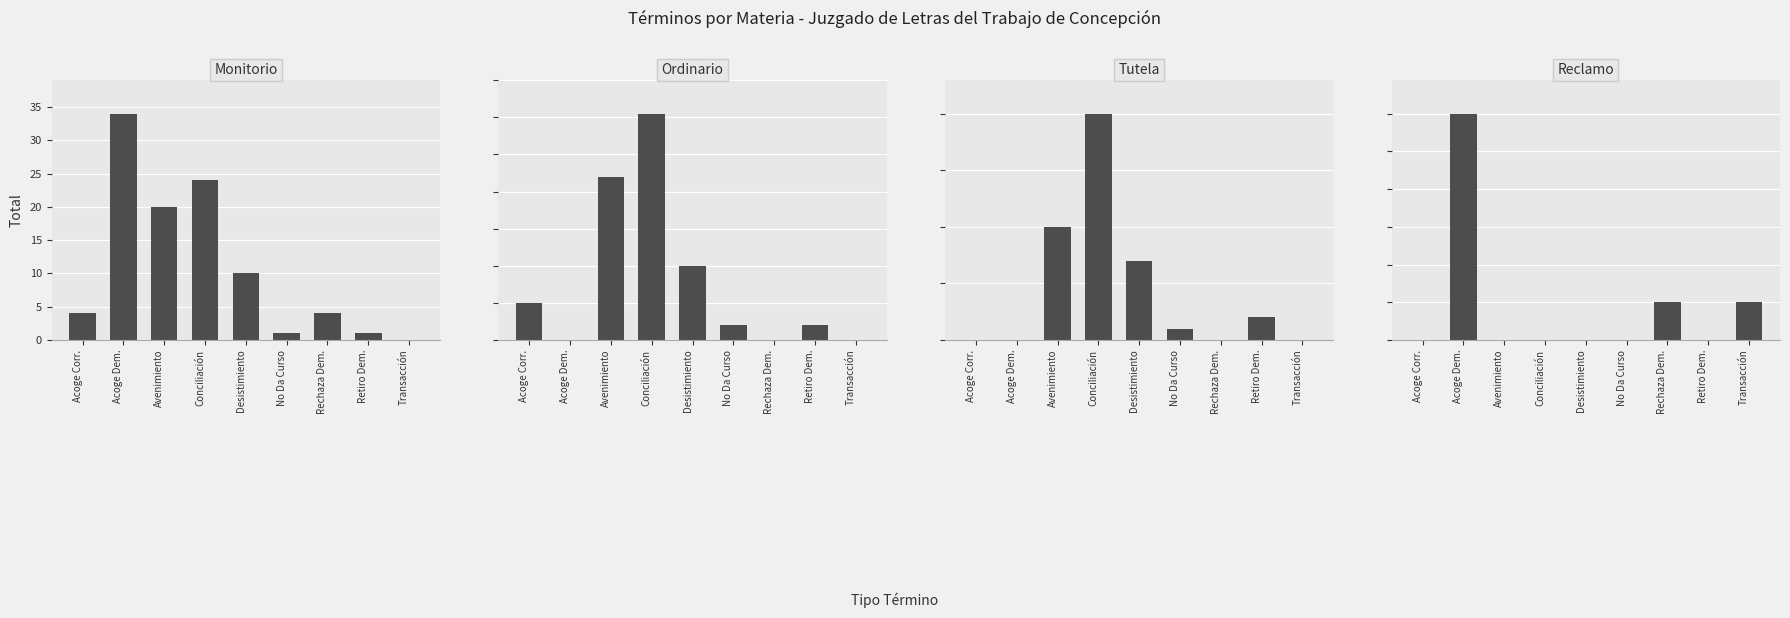

The Ordinario series shows 10 at Acoge Corr.. True or false?

True